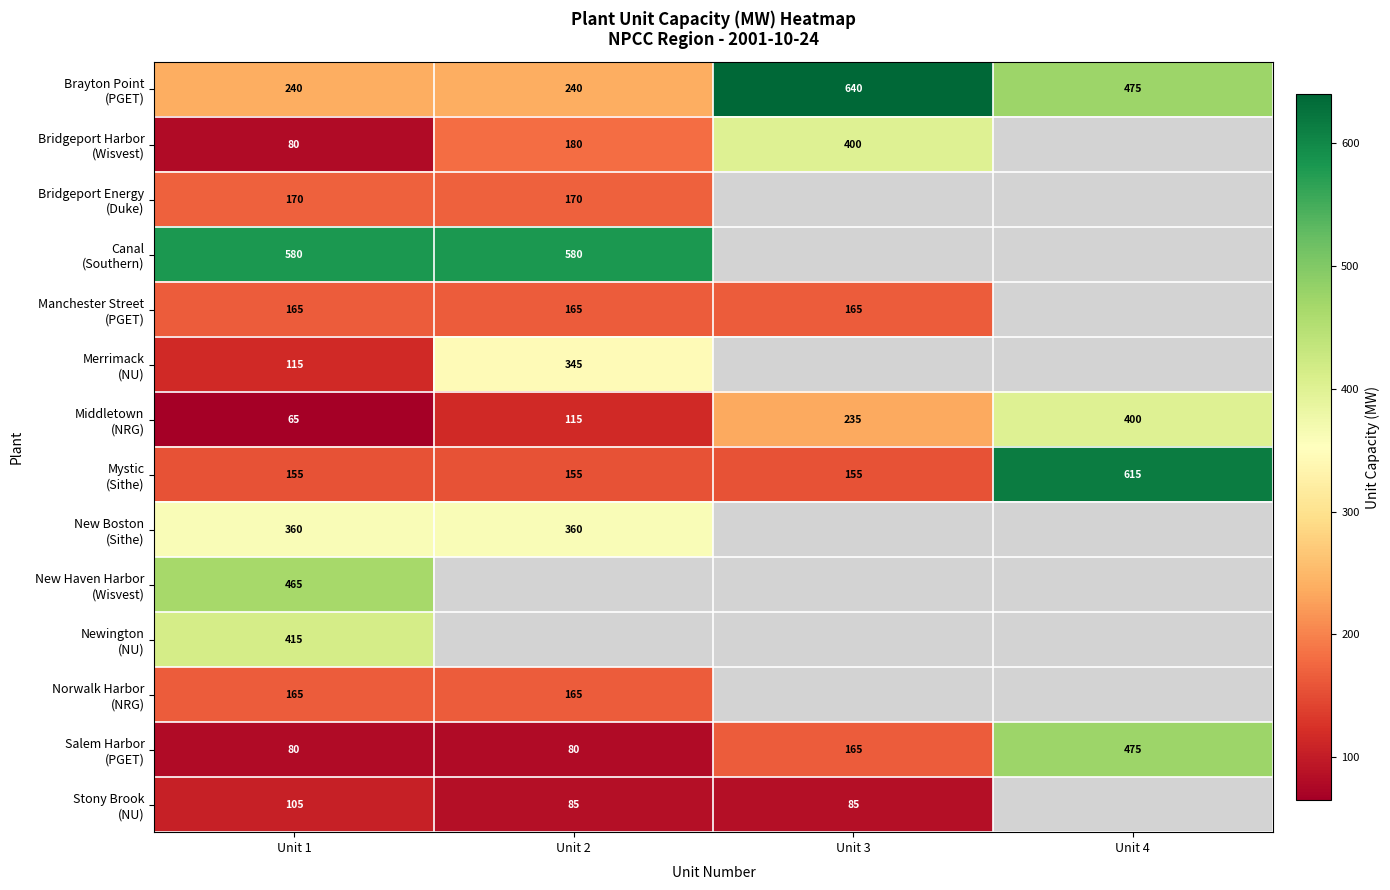

What is the difference between the highest and lowest values at Unit 1?

515